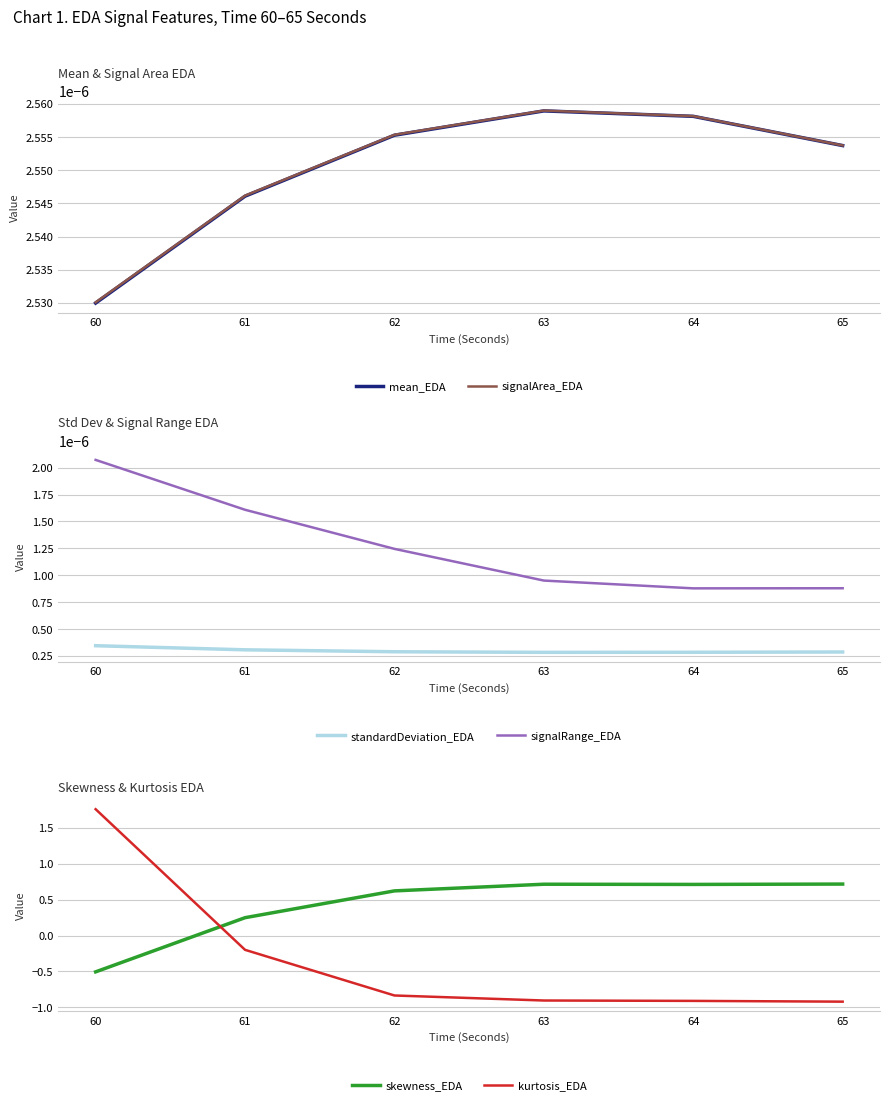

Is the value of skewness_EDA at 60 greater than the value of standardDeviation_EDA at 65?

No